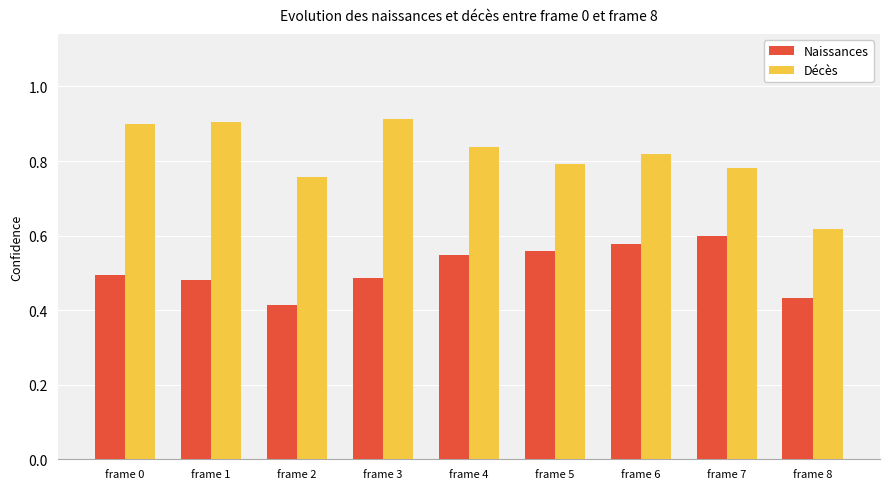

What is the total value across all series at frame 4?

1.4